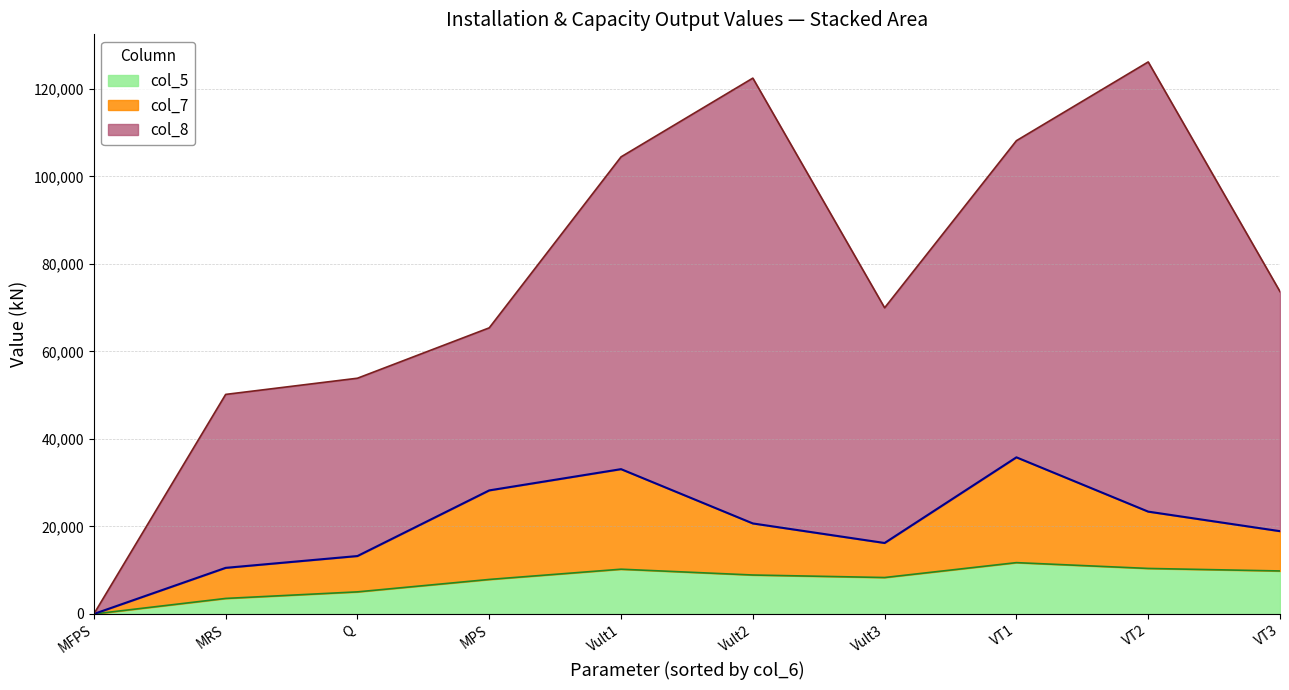

Is it true that col_8 equals 0.3 at MFPS?

False